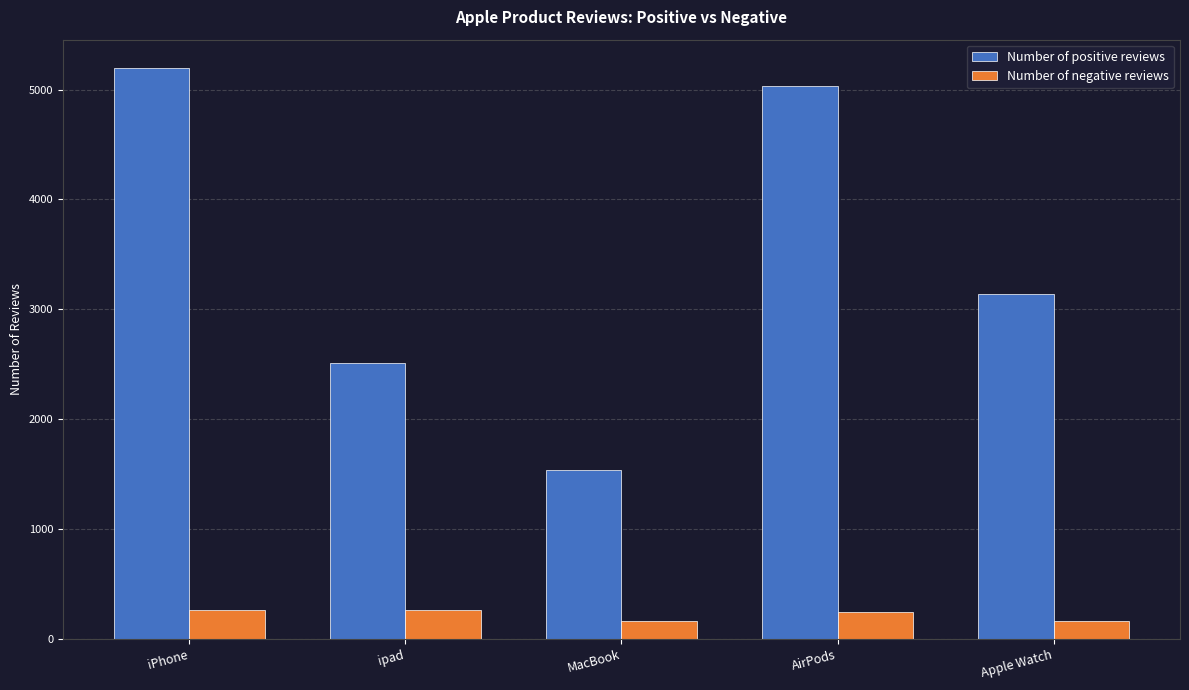

The Number of positive reviews series shows 1245 at ipad. True or false?

False